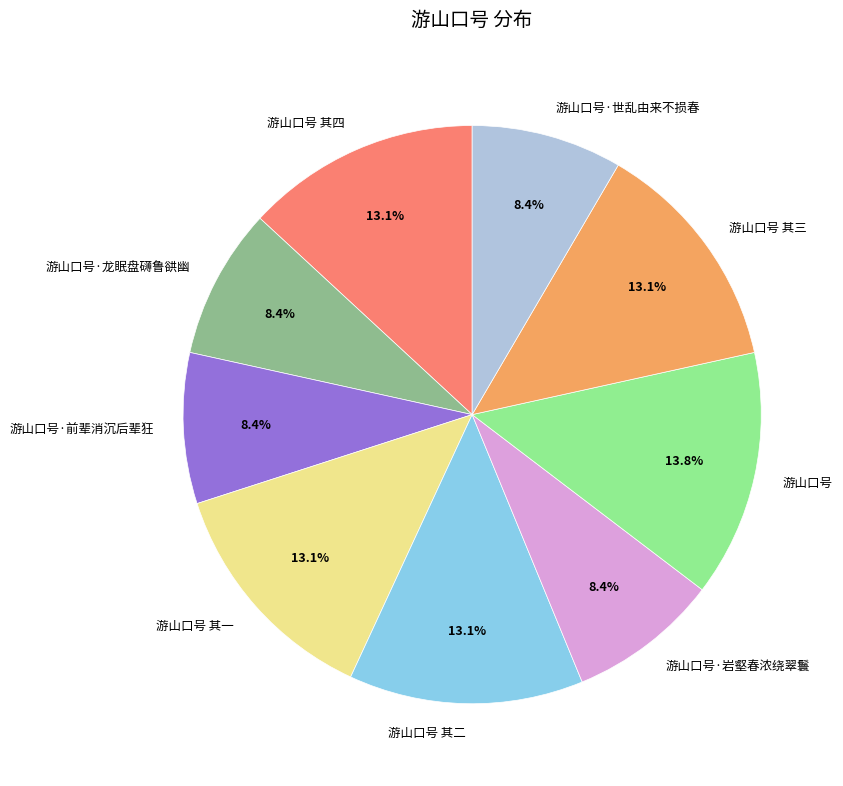

How many slices are in this pie chart?

9